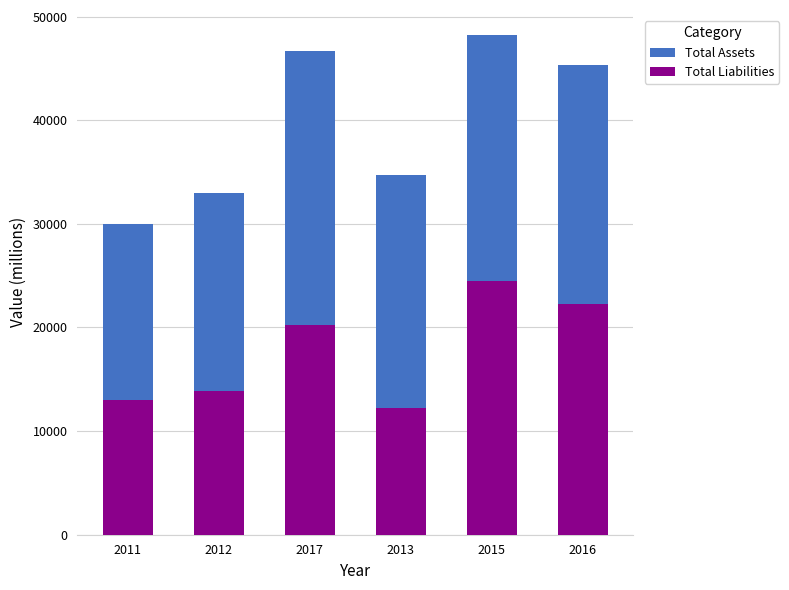

At which label does Total Liabilities reach its peak?

2015